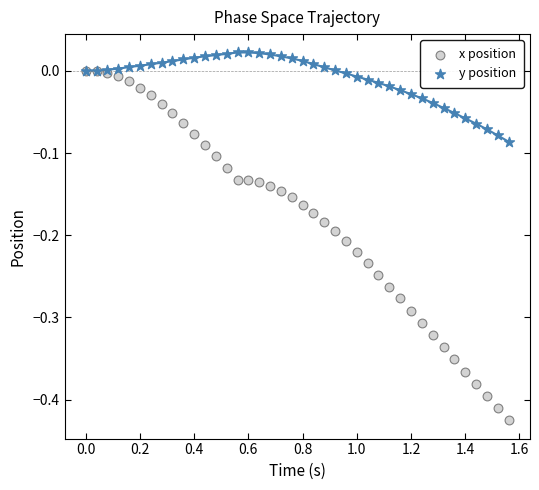

What are all the series names shown in the legend?

x position, y position